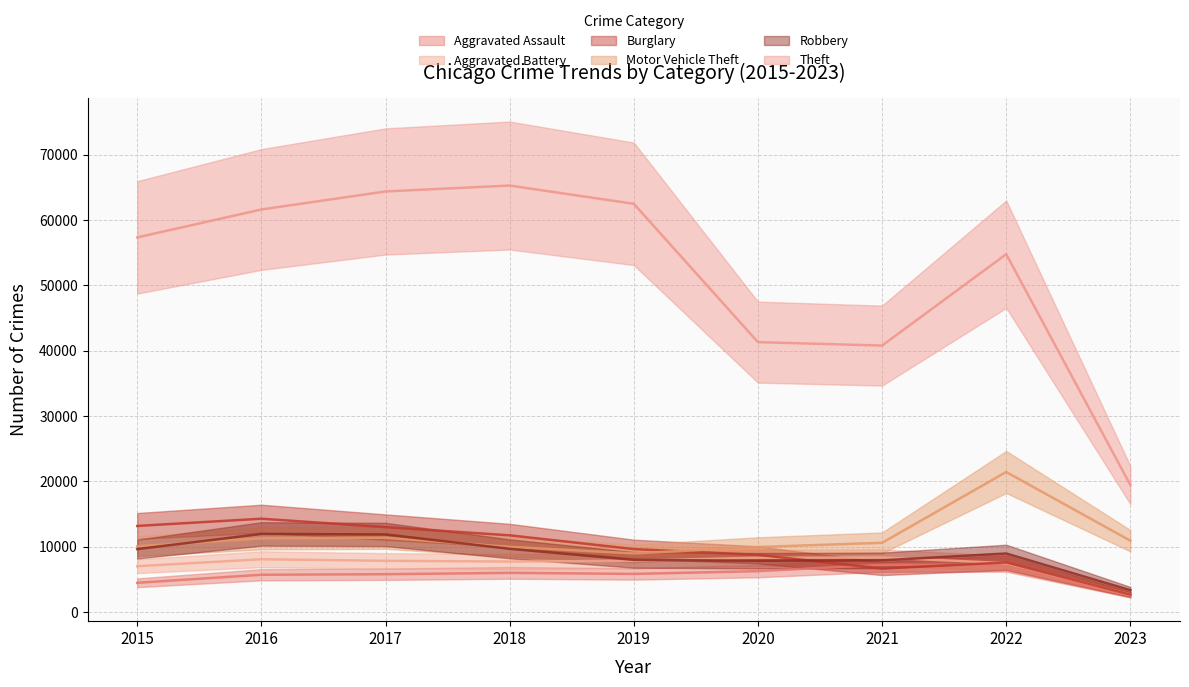

Which category has the highest value in the Theft series?

2018